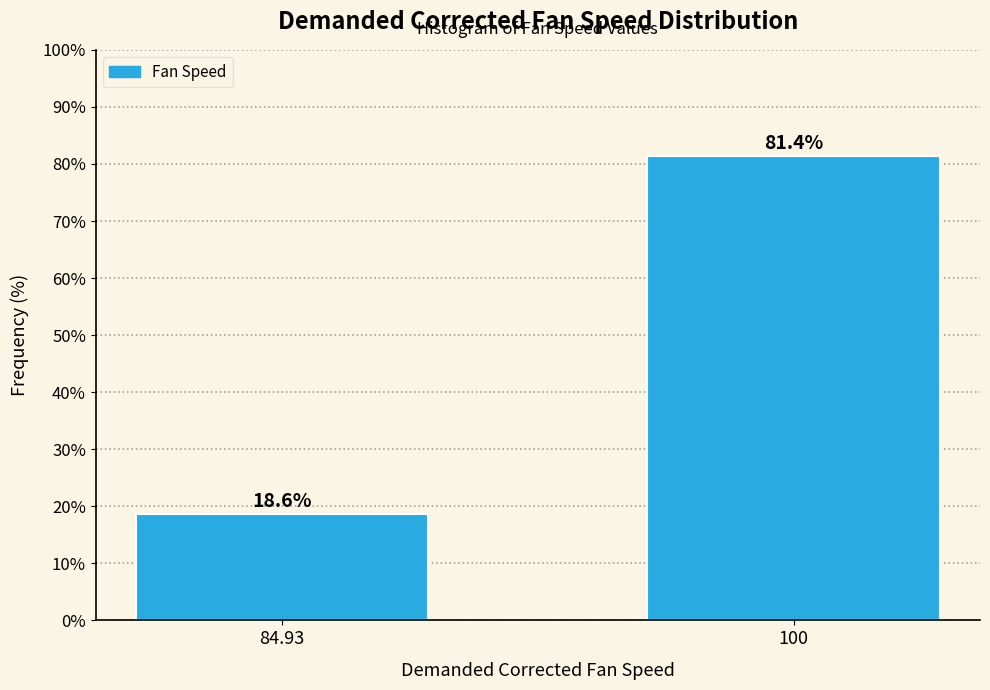

Reading left to right, list all the values displayed in this chart.

84.93=18.6	100=81.4